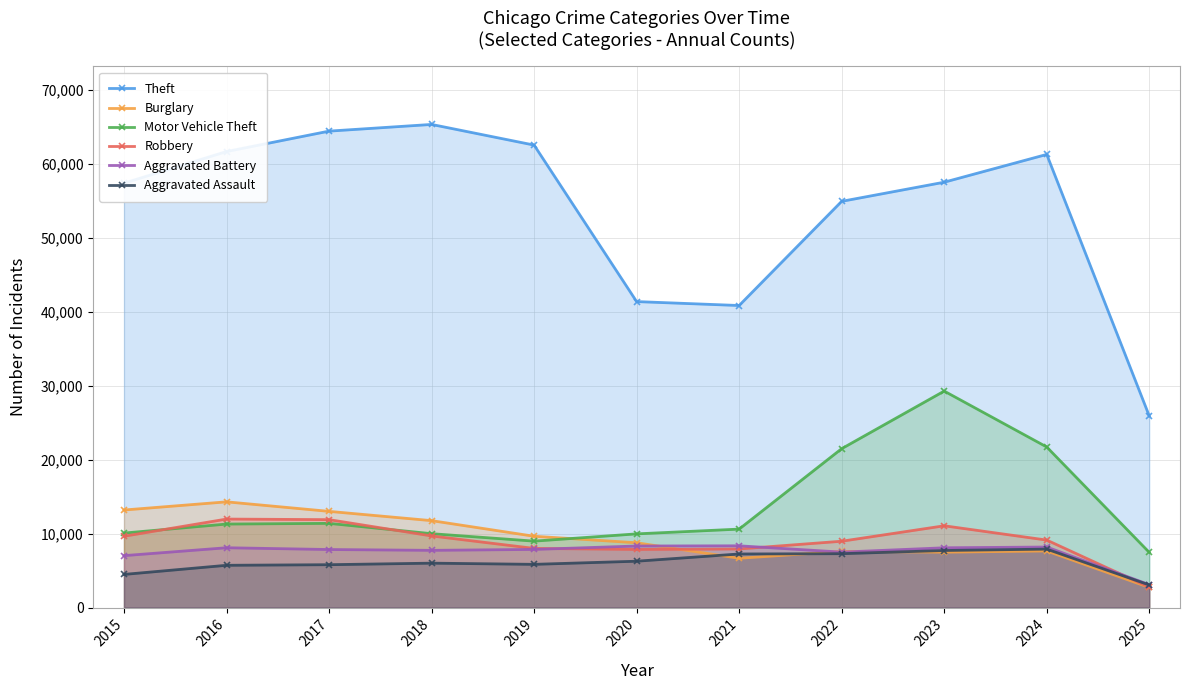

At which category does Theft reach its first local valley?

2021